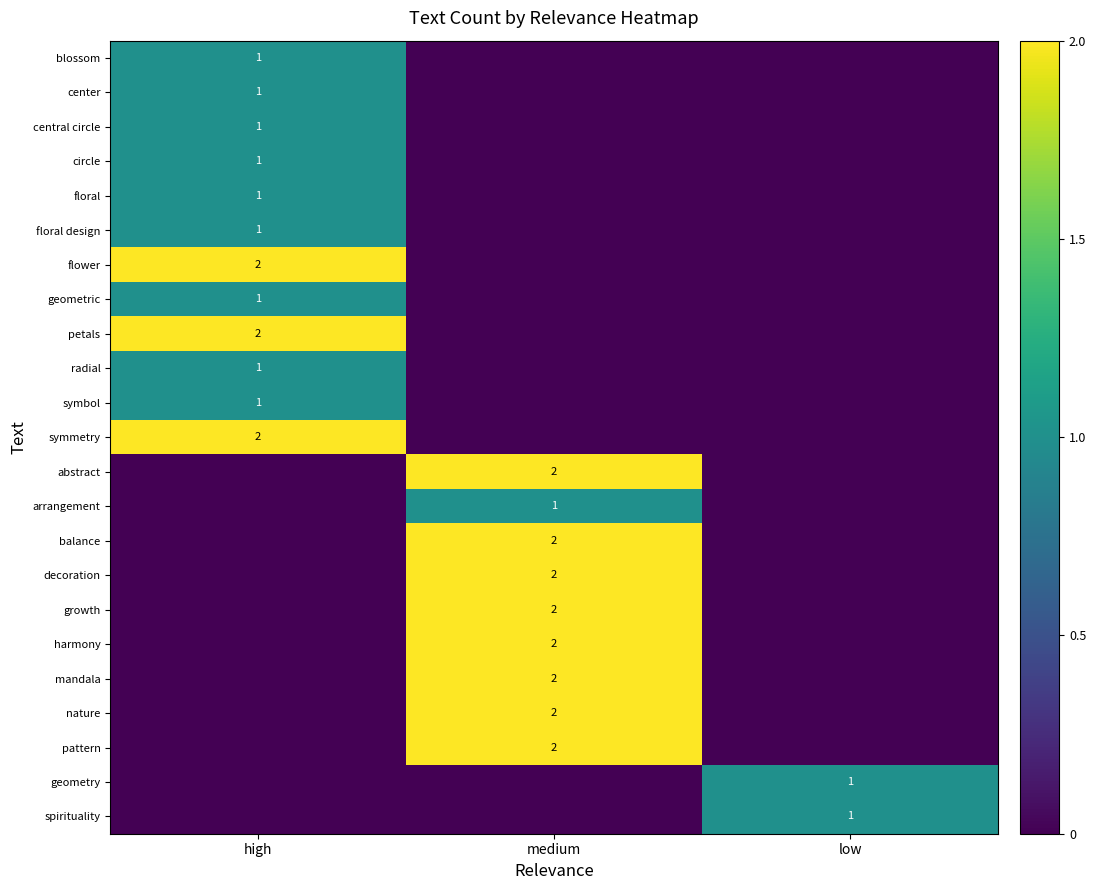

Is the value of pattern at medium greater than the value of floral design at high?

Yes